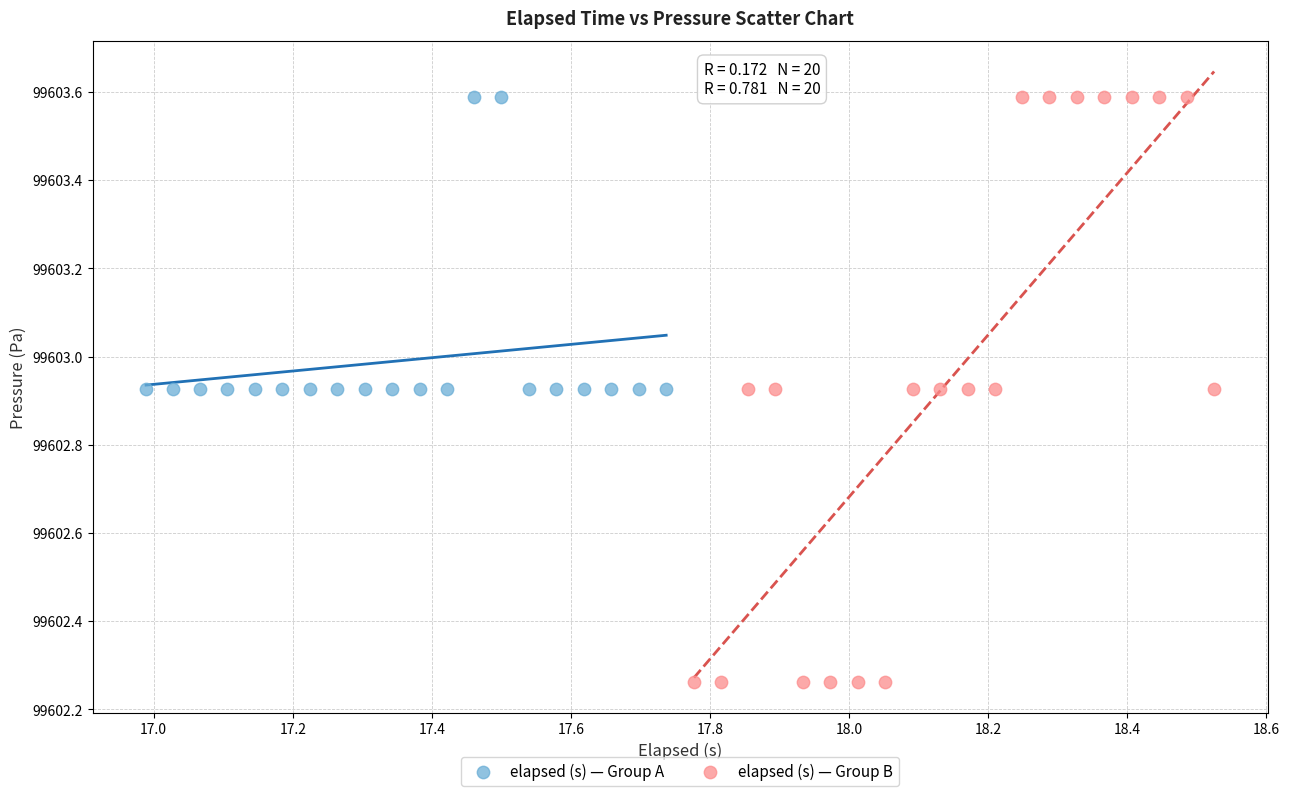

Which series contains the lowest Y value?

elapsed (s) — Group B